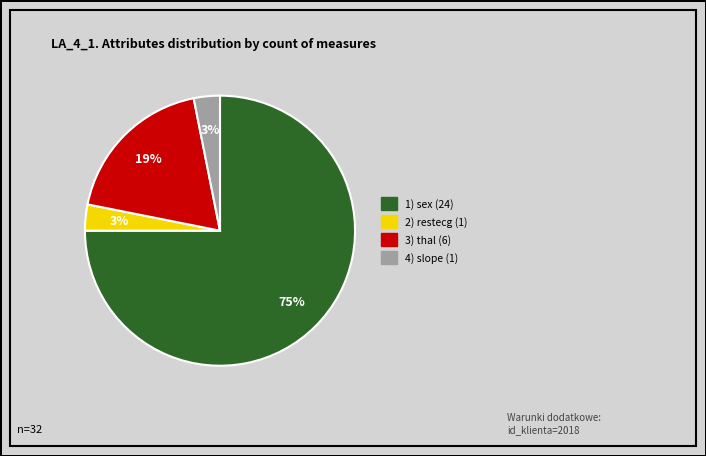

Is there a majority slice in this chart?

Yes